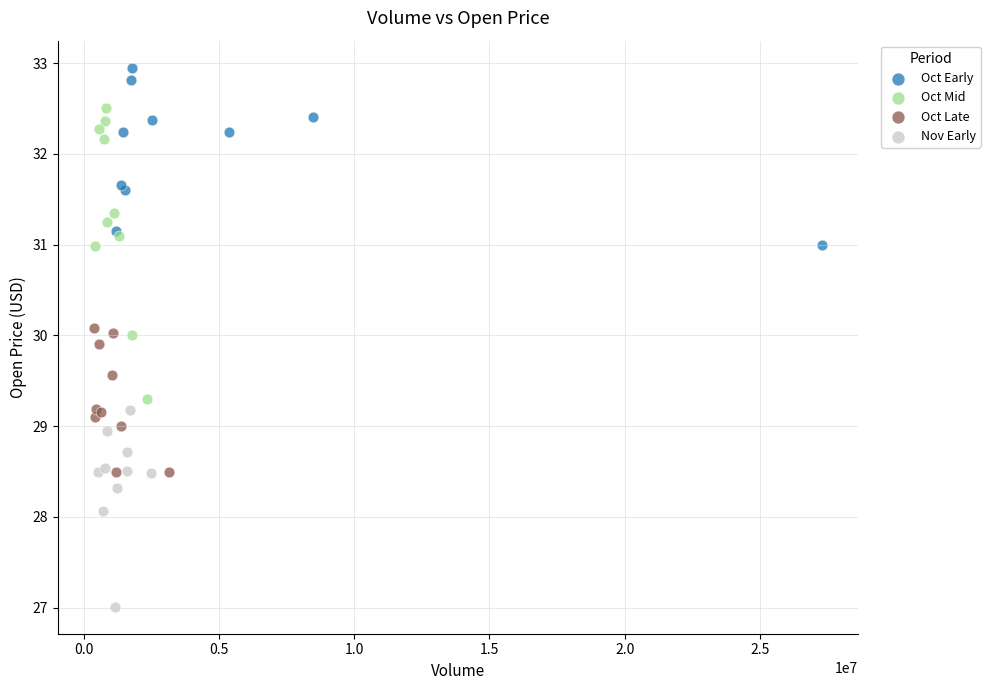

Which series reaches the minimum Y coordinate?

Nov Early